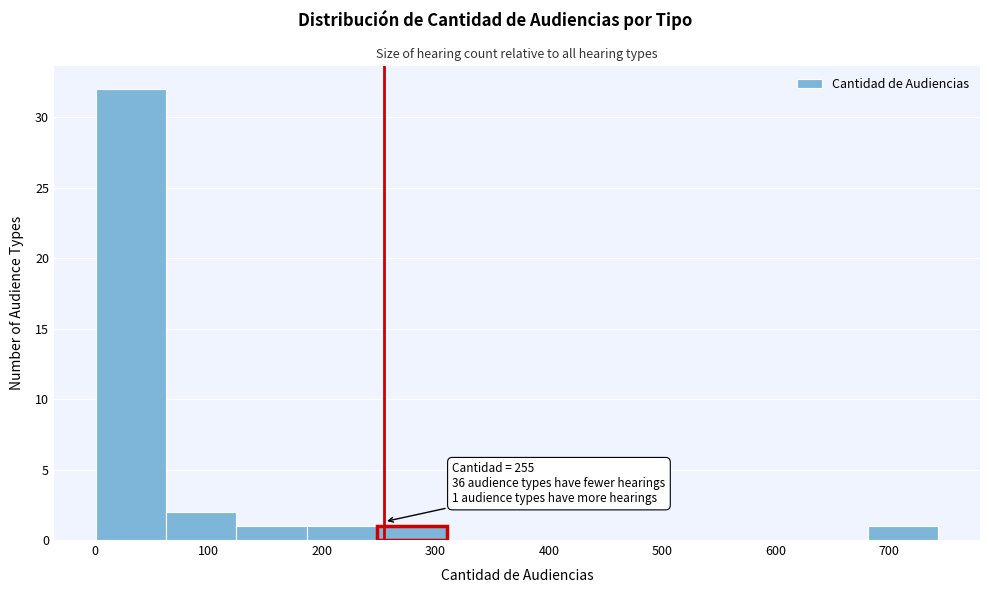

Which range on the x-axis has the tallest bar?

0 to 60